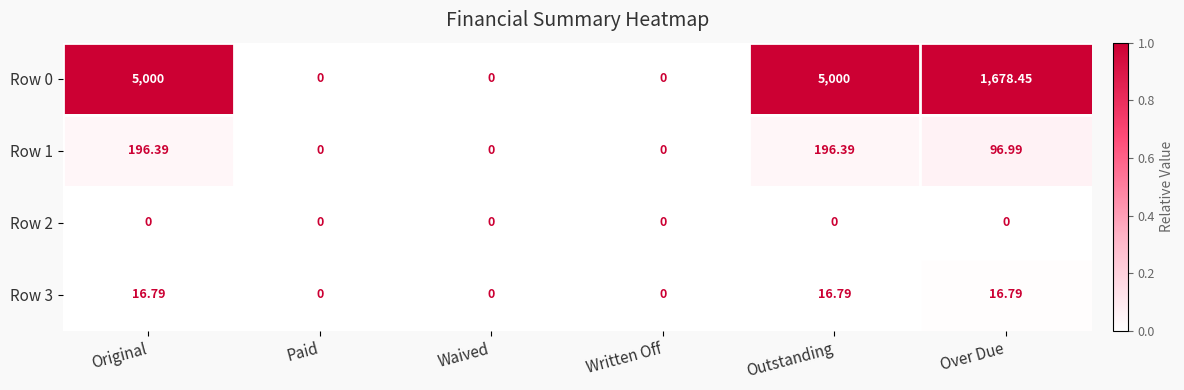

Is the value of Row 2 at Paid greater than the value of Row 1 at Over Due?

No